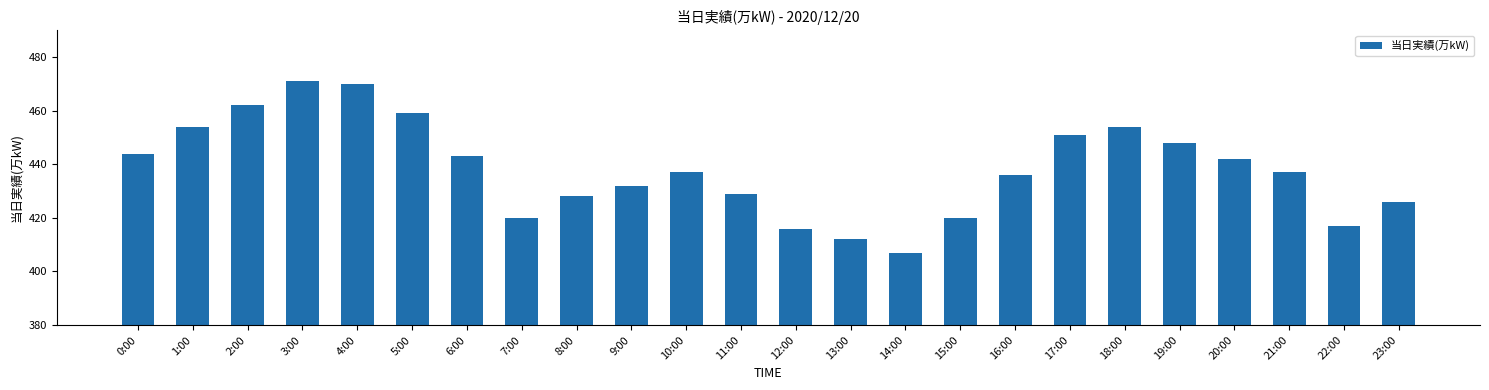

What position from the left is 20:00?

21